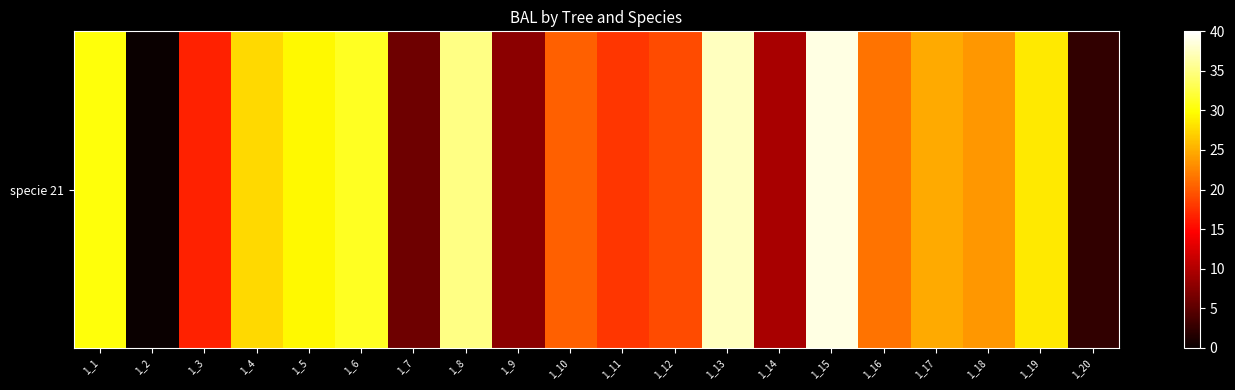

Rank the categories by value from highest to lowest.

1_15, 1_13, 1_8, 1_6, 1_1, 1_5, 1_19, 1_4, 1_17, 1_18, 1_16, 1_10, 1_12, 1_11, 1_3, 1_14, 1_9, 1_7, 1_20, 1_2